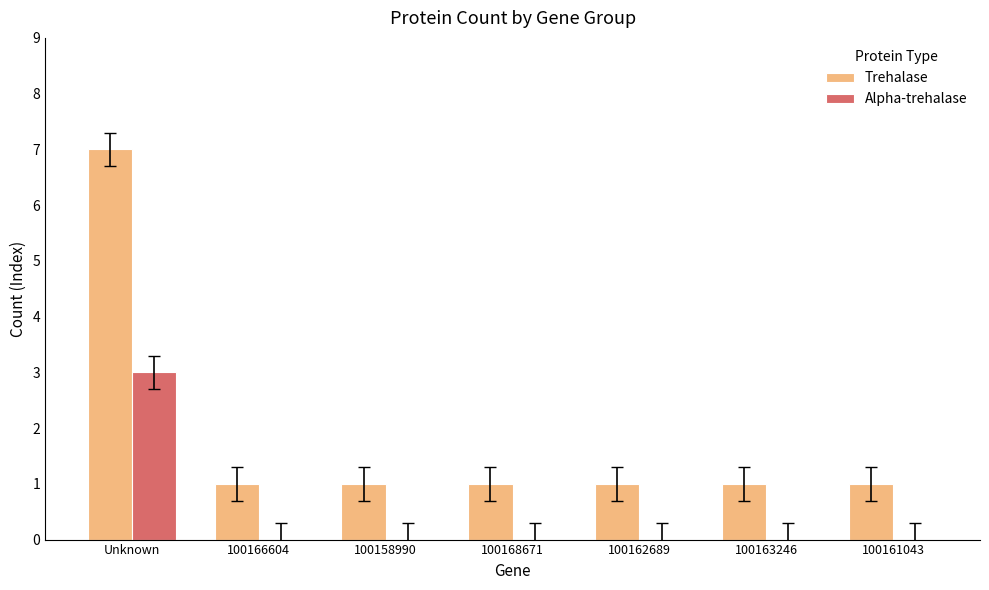

Reading right to left, what are all the values shown in this chart?

Trehalase: 1	1	1	1	1	1	7
Alpha-trehalase: 0	0	0	0	0	0	3